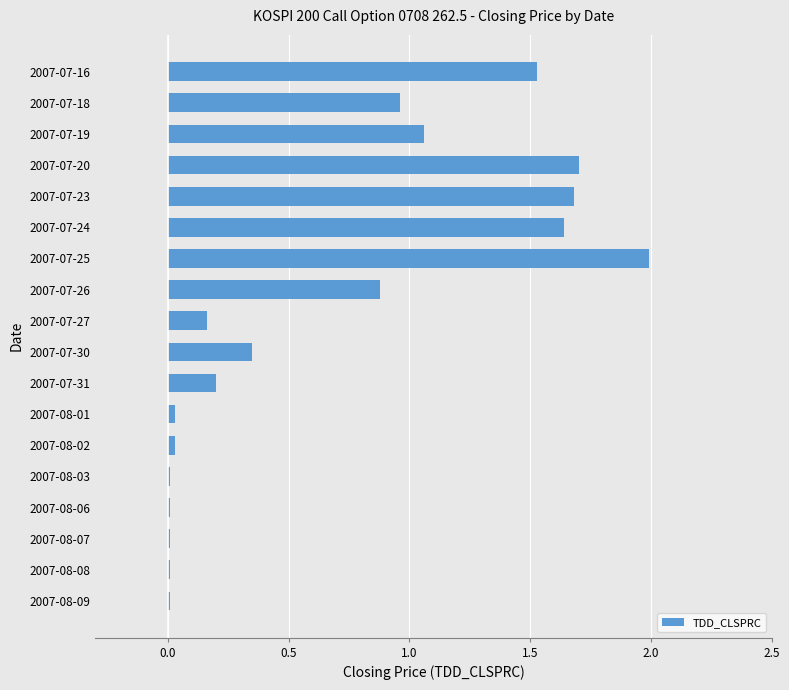

Between 2007-07-24 and 2007-07-25, which is larger?

2007-07-25